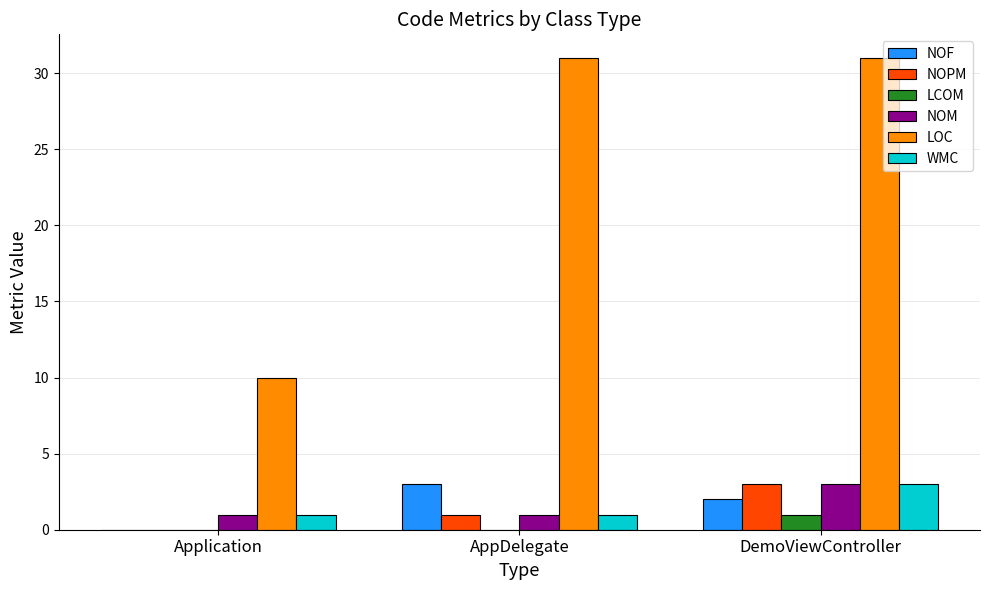

Count the WMC values in the range 1 to 3.

3